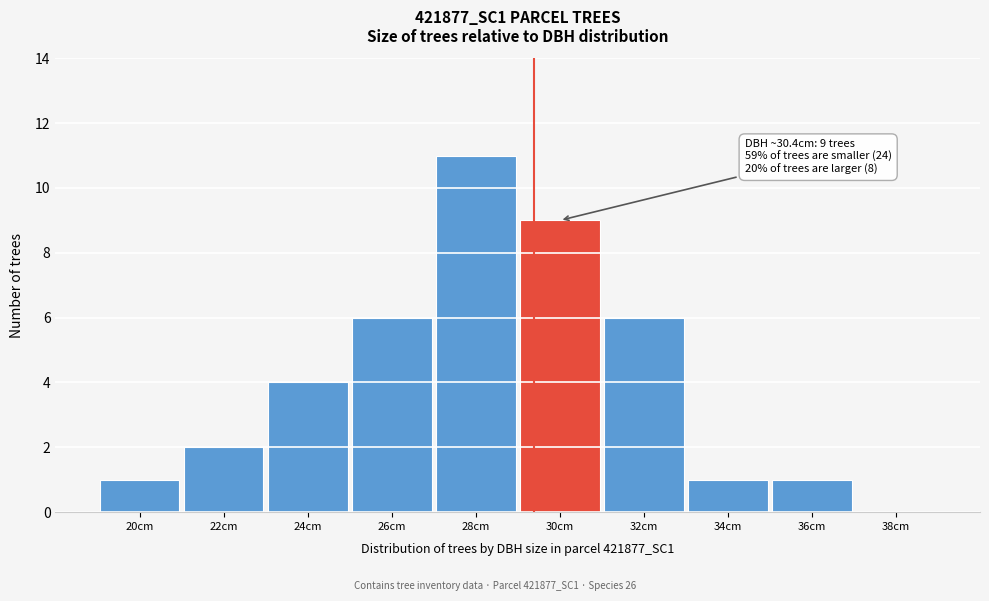

Reading left to right, transcribe all the data shown in this chart.

20cm=1	22cm=2	24cm=4	26cm=6	28cm=11	30cm=9	32cm=6	34cm=1	36cm=1	38cm=0